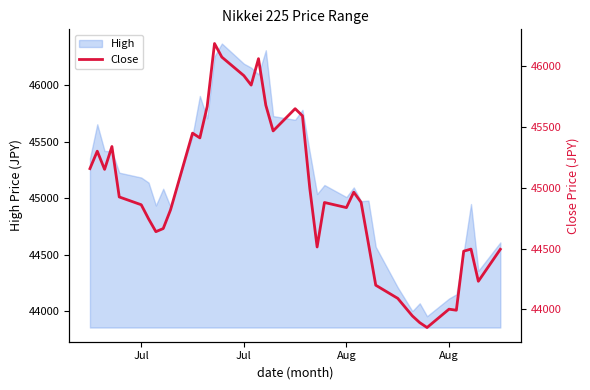

The chart shows a value of 75086.2 at 16. True or false?

False